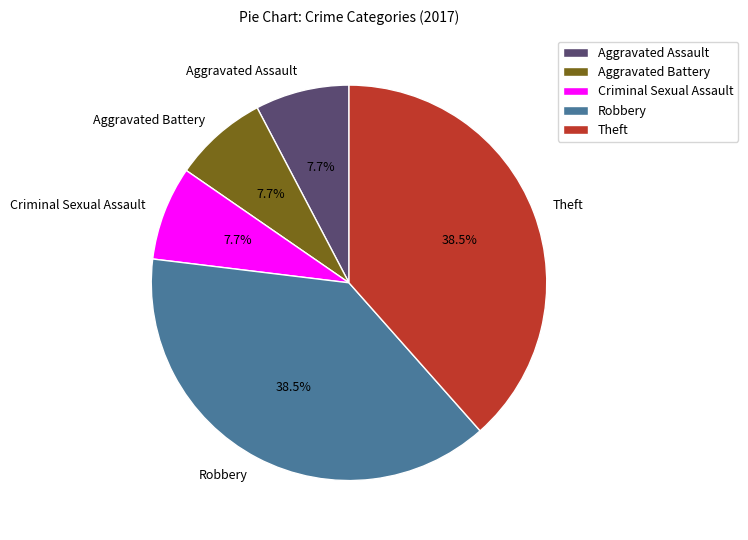

Do Criminal Sexual Assault and Theft together represent more than half of the pie?

No